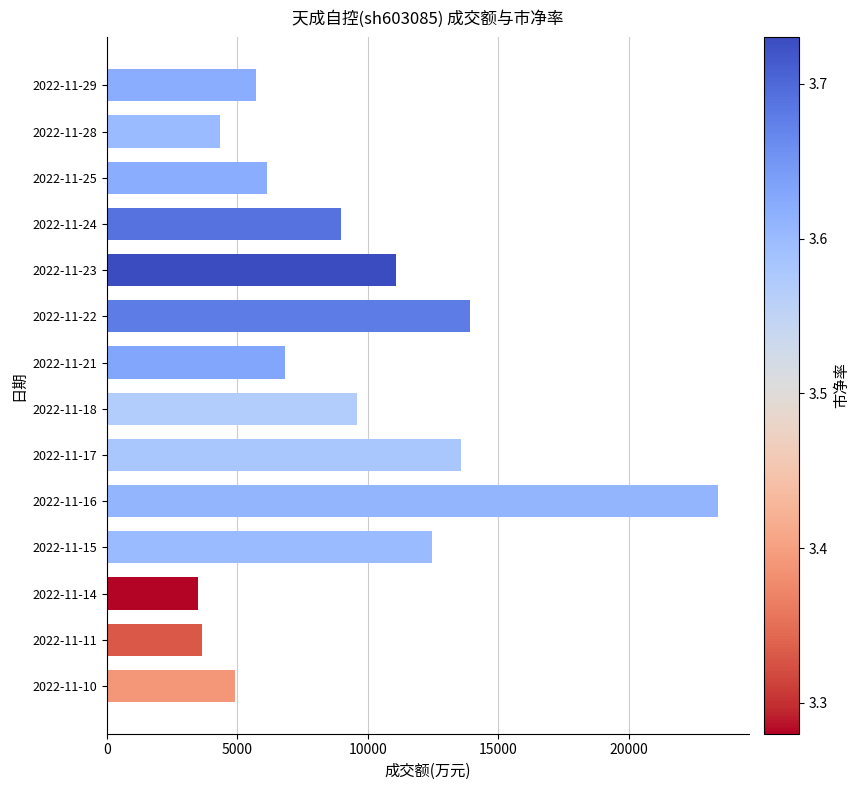

Is it true that the value at 2022-11-14 is 3478?

True